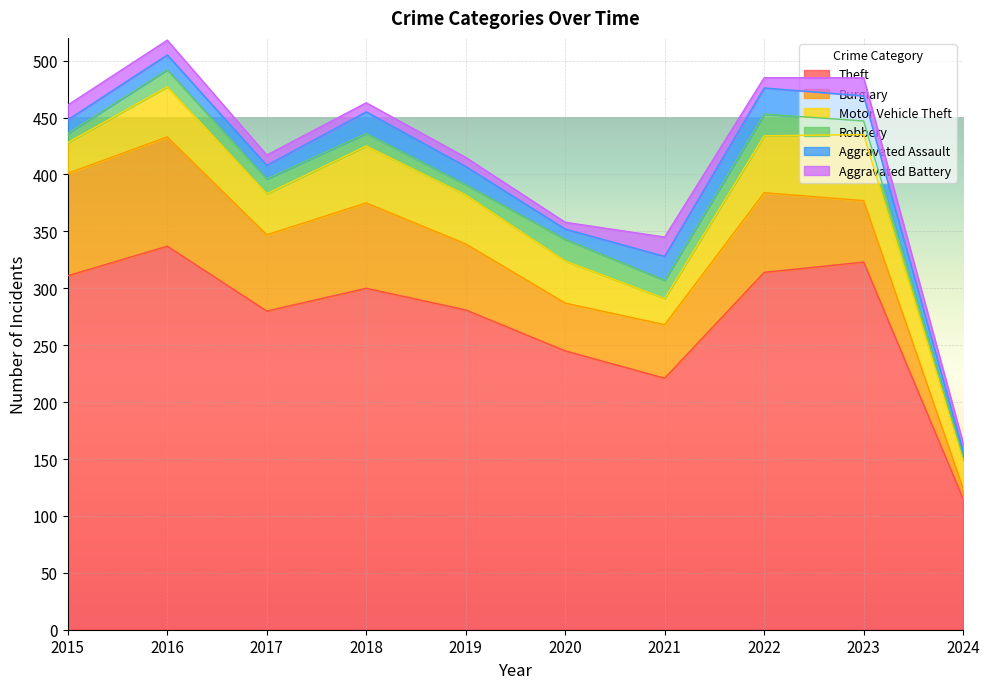

How many values in the Aggravated Assault series exceed 16?

4